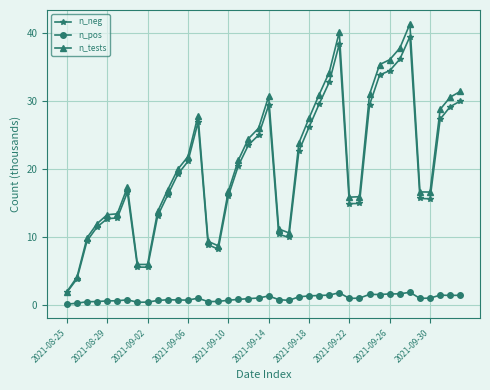

List the series in order of their peak value, highest first.

n_tests, n_neg, n_pos